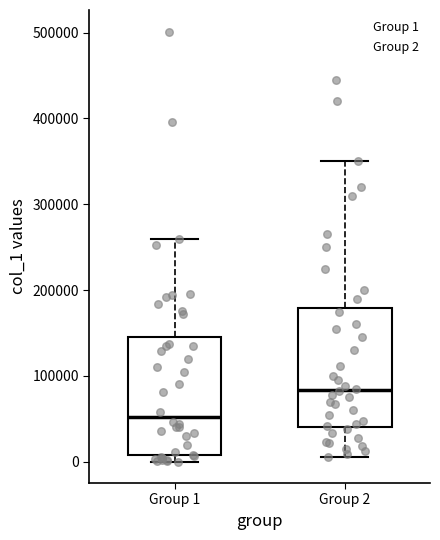

Reading left to right, transcribe this box plot: for each box, give where its median line is, the range the box spans, and where its two whiskers end, as read against the y-axis. The values are not printed on the chart, so give them approximately, as read against the axis.

Group 1: median 50000, box 10000 to 150000, whiskers 0 to 260000
Group 2: median 80000, box 40000 to 180000, whiskers 10000 to 350000